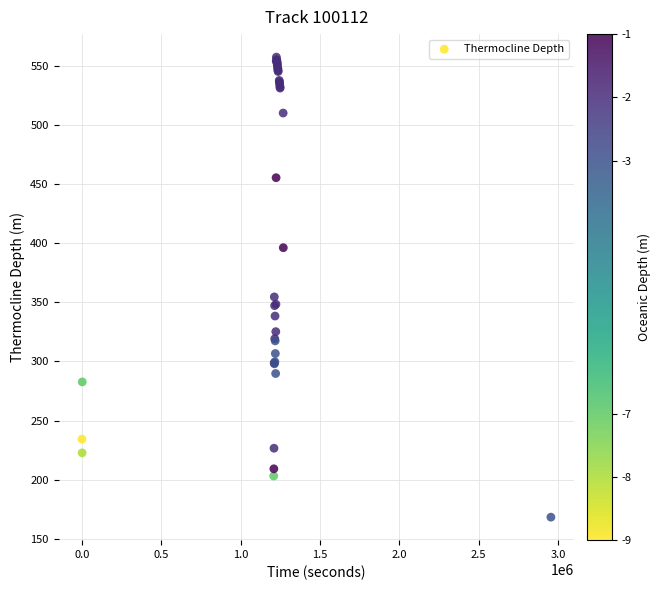

What Y value in the scatter plot is closest to 362?

354.6